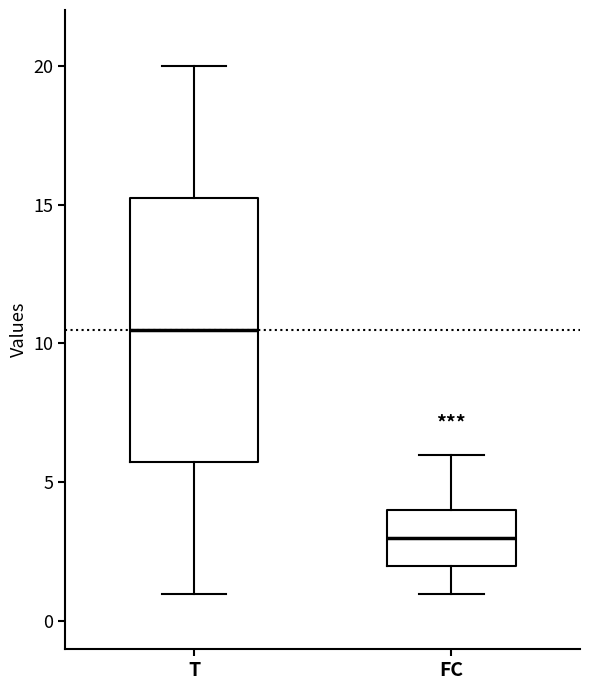

Reading left to right, read every box against the y-axis: the position of its median line, the range the box covers, and the ends of its whiskers. The values are not printed on the chart, so give them approximately, as read against the axis.

T: median 10.5, box 6.0 to 15.5, whiskers 1.0 to 20.0
FC: median 3.0, box 2.0 to 4.0, whiskers 1.0 to 6.0